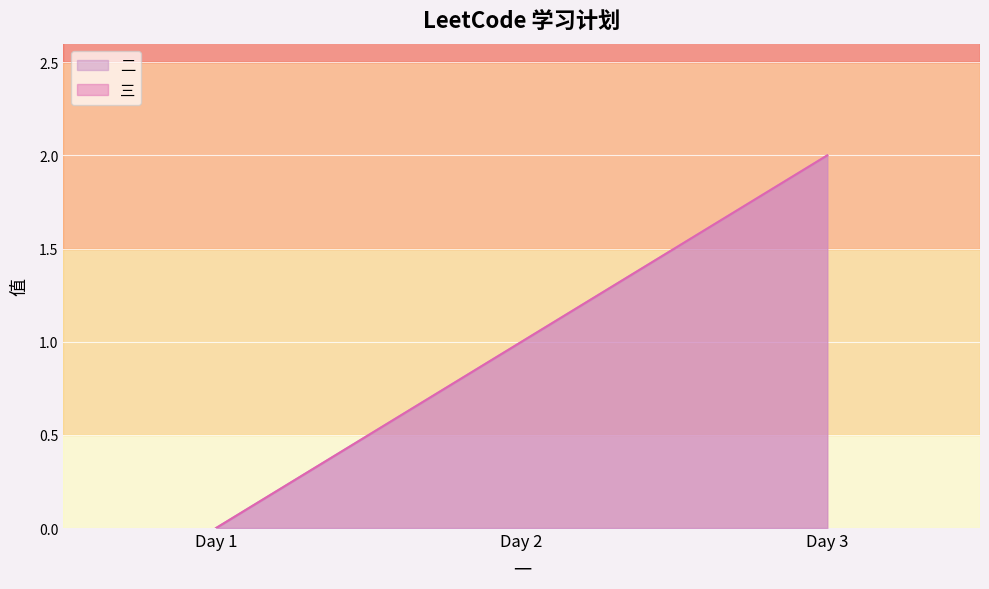

What is the difference between the maximum and minimum values in the 二 series?

2